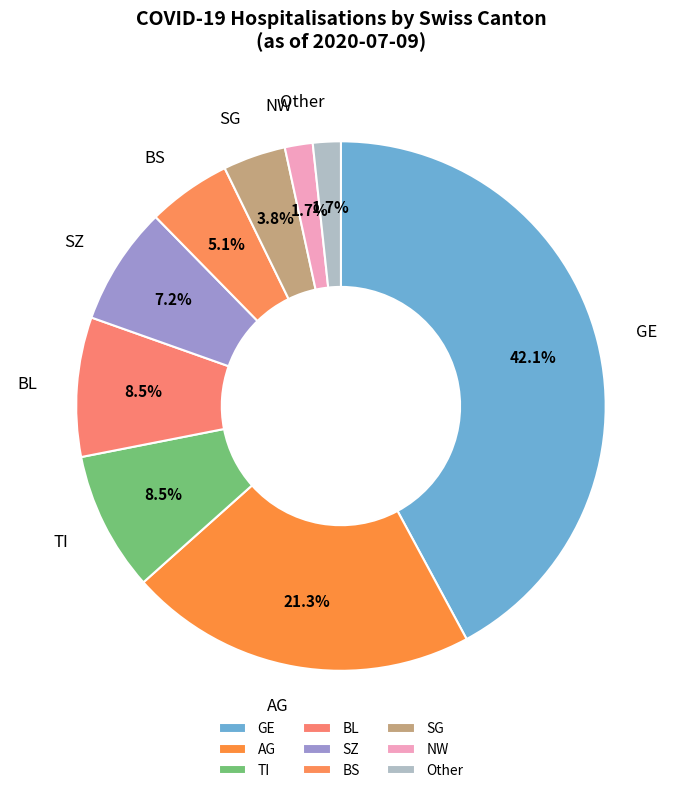

Does any single category account for the majority?

No